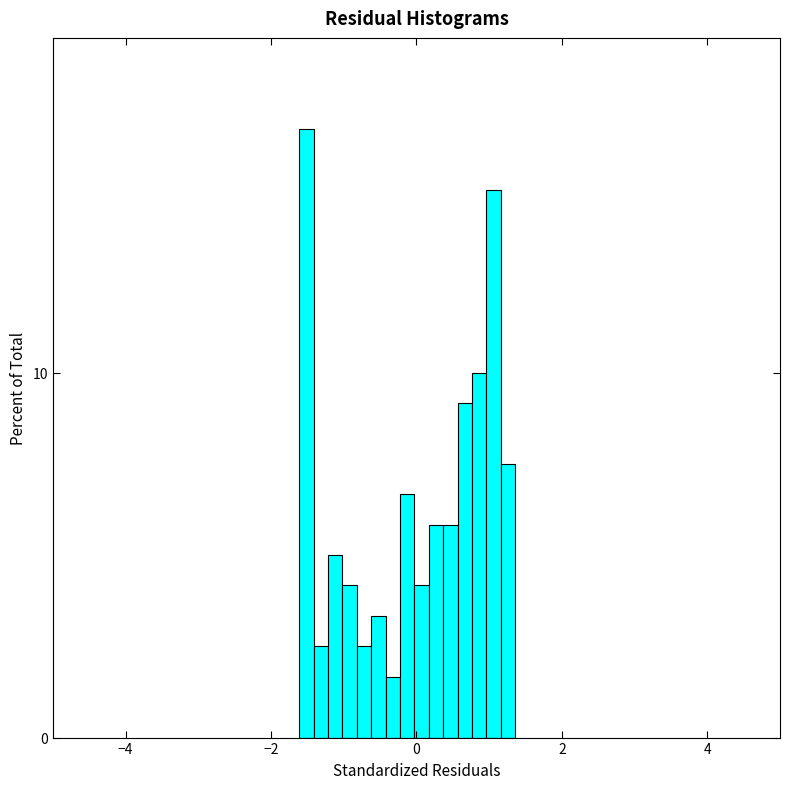

Around what value on the x-axis is the tallest bar? Give the approximate position of its centre, as read against the axis.

-1.6